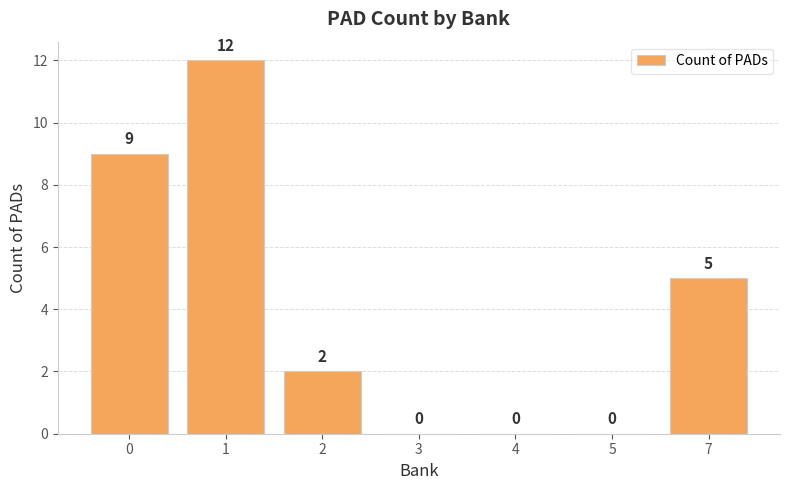

What is the change in value from 2 to 4?

-2